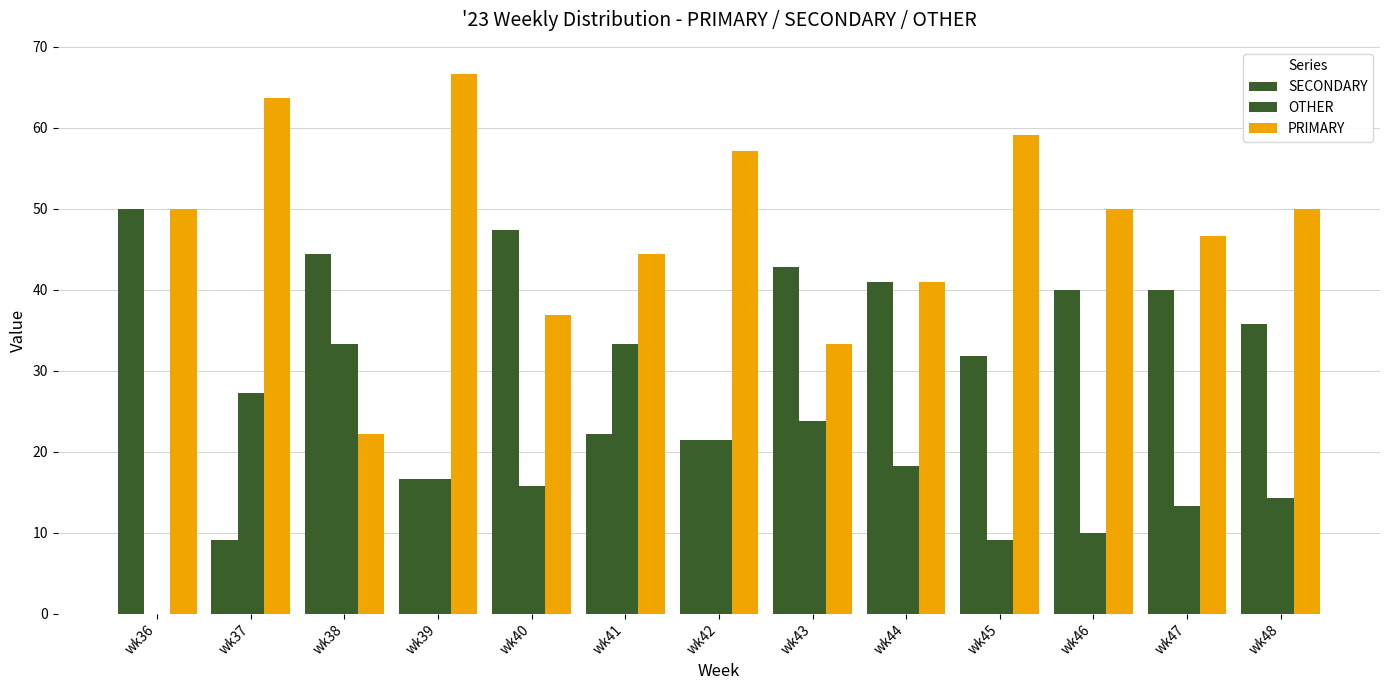

What is the difference between the highest and lowest values at wk48?

35.7